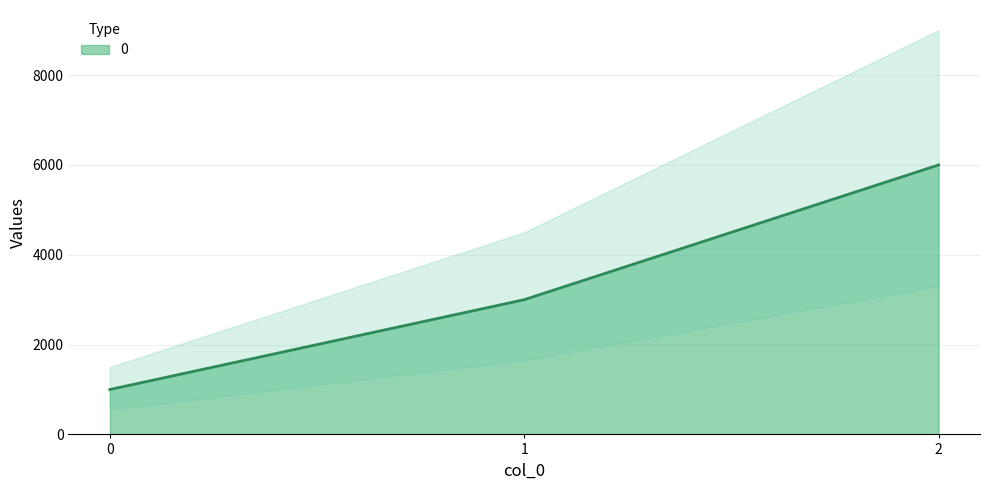

At which label does the data first exceed 3000?

2